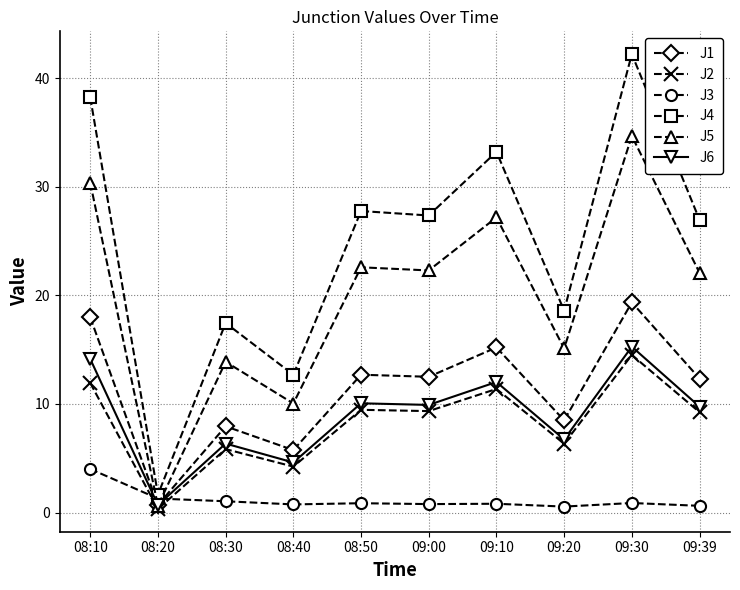

What is the spread (max minus min) of values at 08:30?

16.4